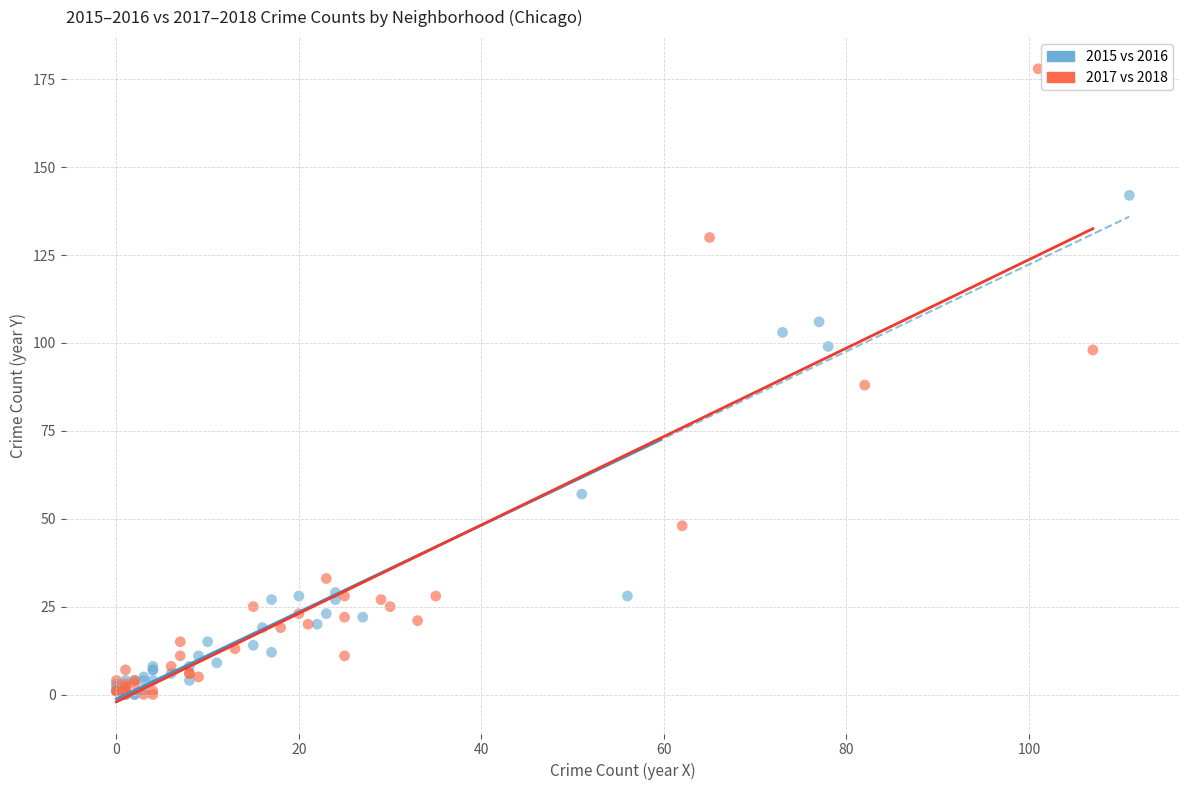

Which series has the largest Y range (max minus min)?

2017 vs 2018